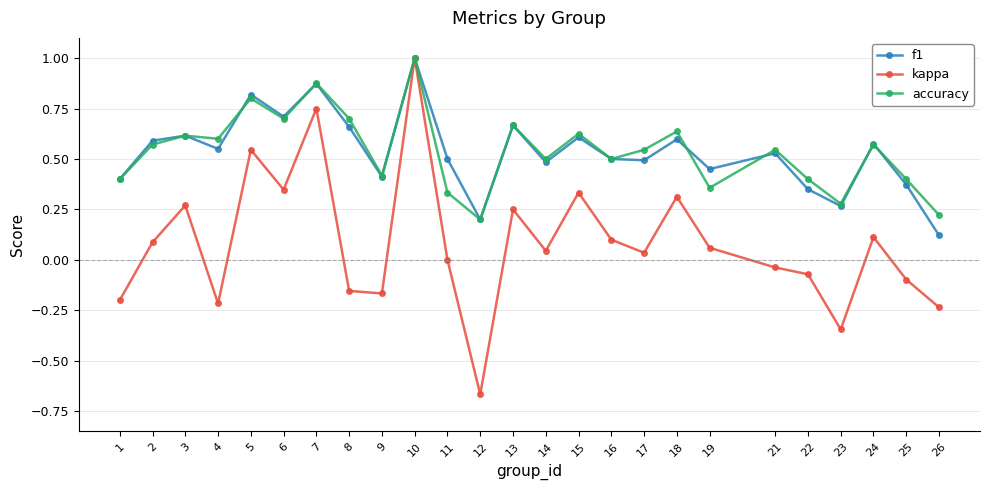

How many lines are shown in the chart?

3